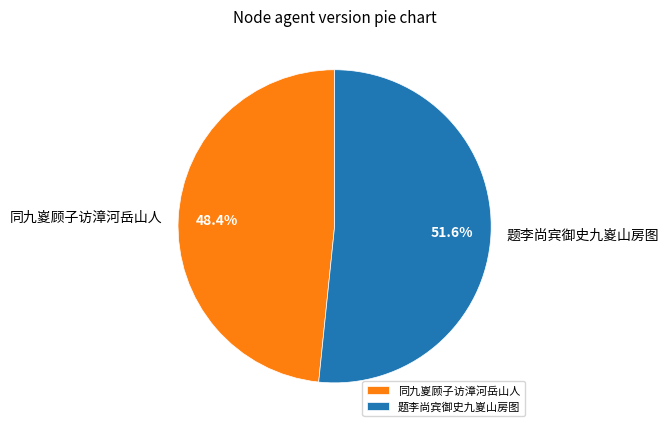

Combined, do 同九嵏顾子访漳河岳山人 and 题李尚宾御史九嵏山房图 account for over 50%?

Yes